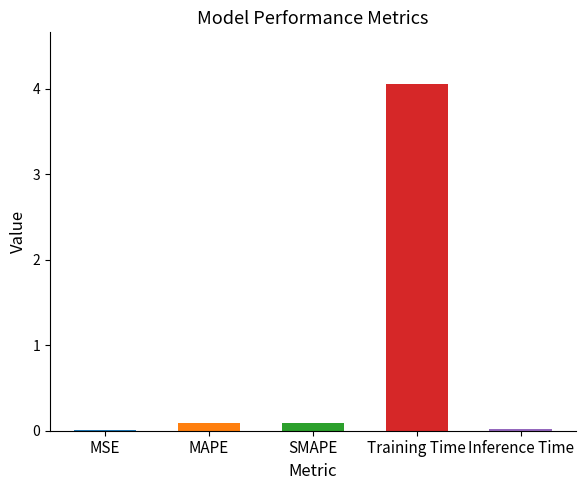

What is the difference between the values at SMAPE and Training Time?

4.0